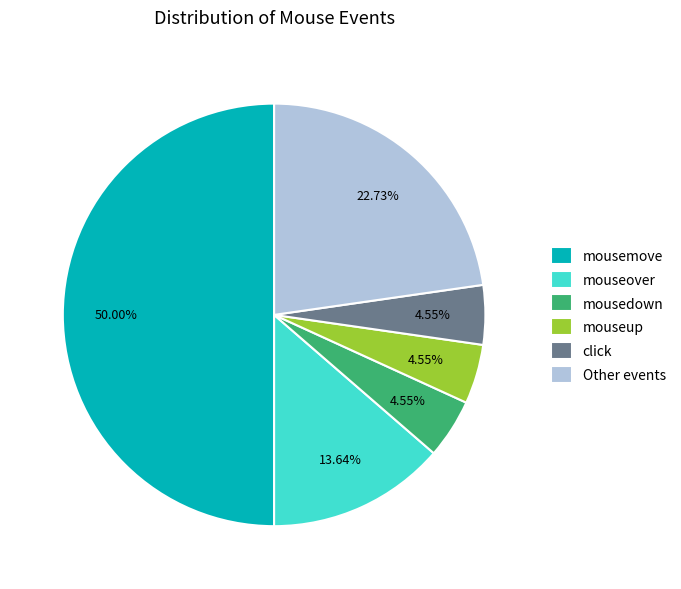

Which slice is the largest?

mousemove